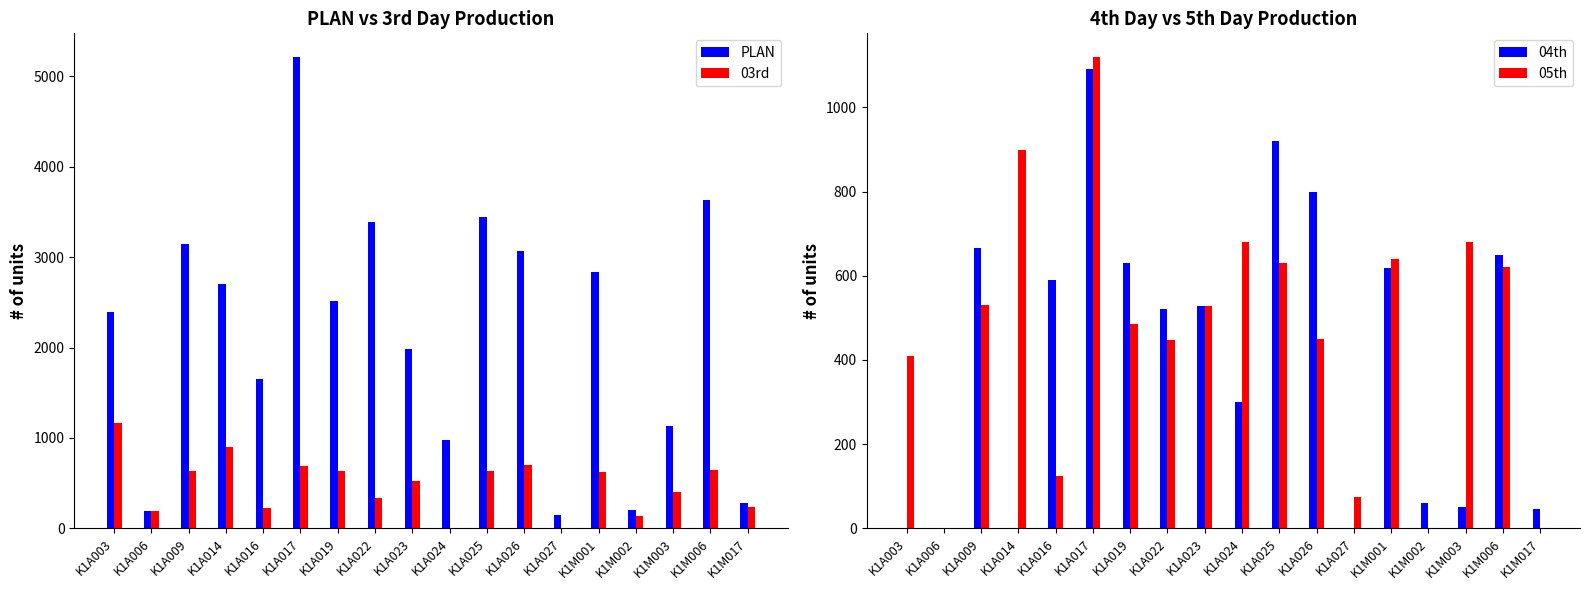

Which series has the largest range (max minus min)?

PLAN